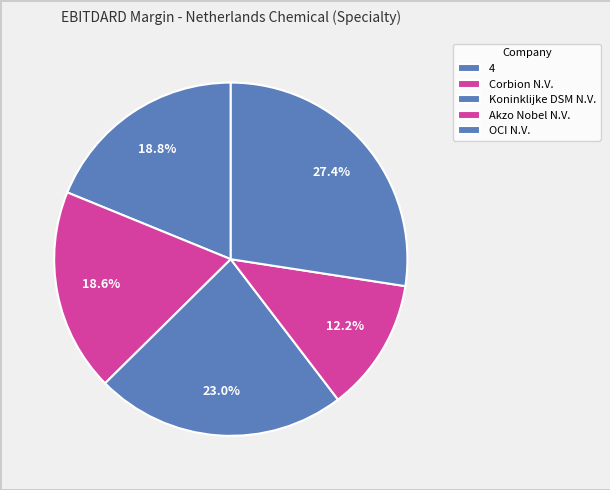

Which has a higher value, Corbion N.V. or OCI N.V.?

OCI N.V.